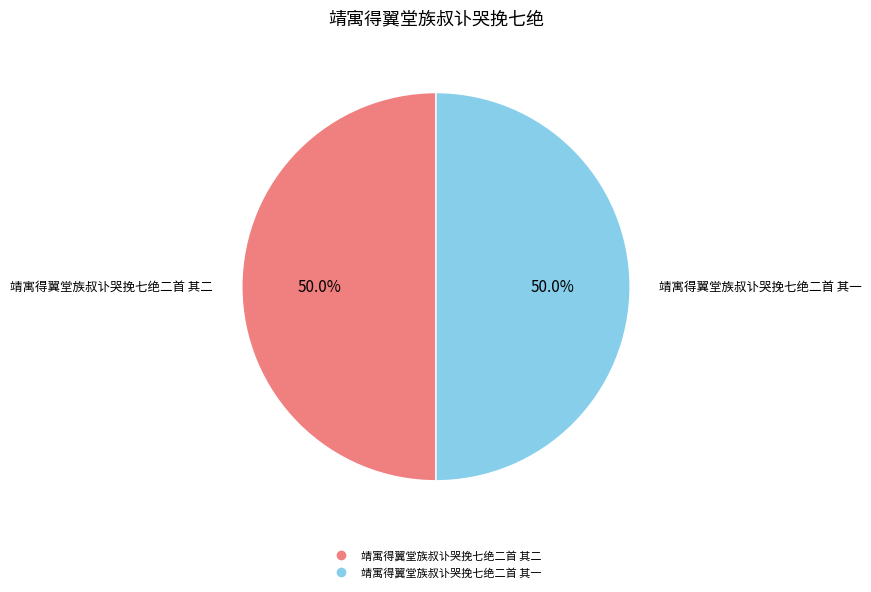

Approximately how many times larger is the value at 靖寓得翼堂族叔讣哭挽七绝二首 其二 compared to 靖寓得翼堂族叔讣哭挽七绝二首 其一?

1.0